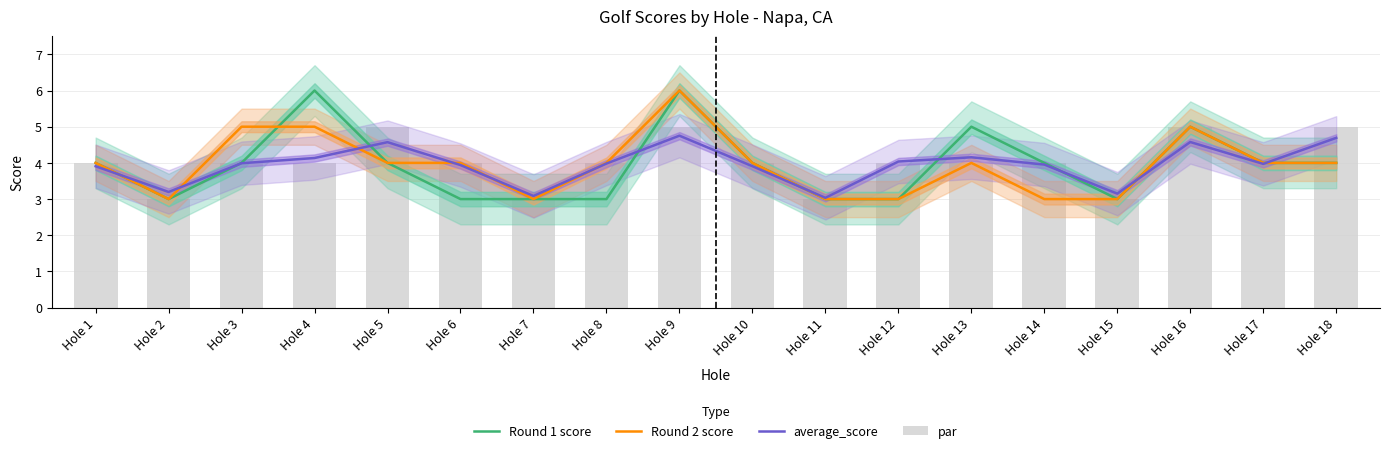

What is the difference between the highest and lowest values at Hole 10?

0.1